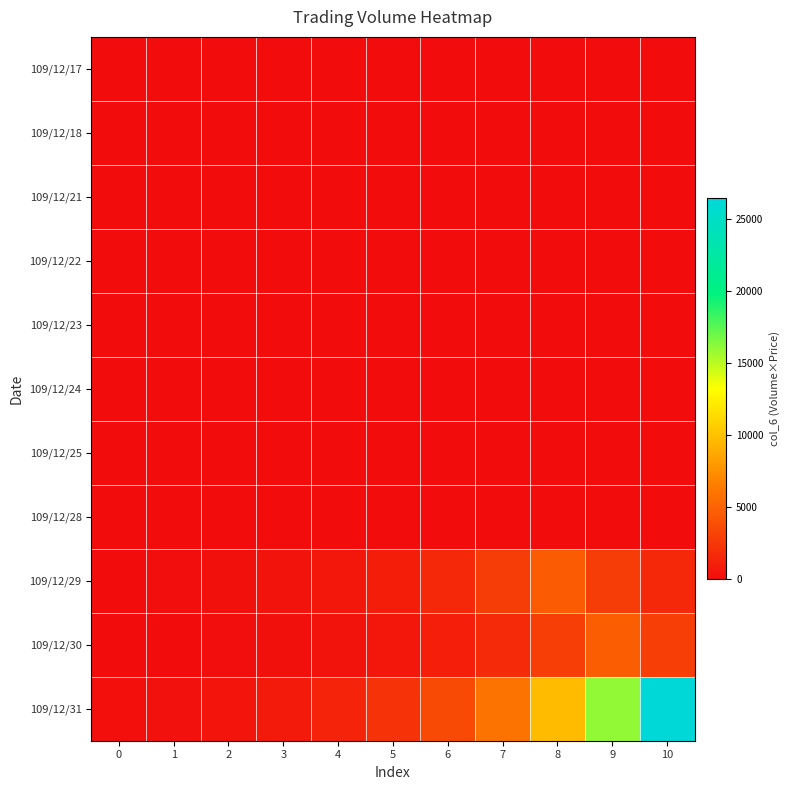

What is the spread (max minus min) of values at 9?

16012.4